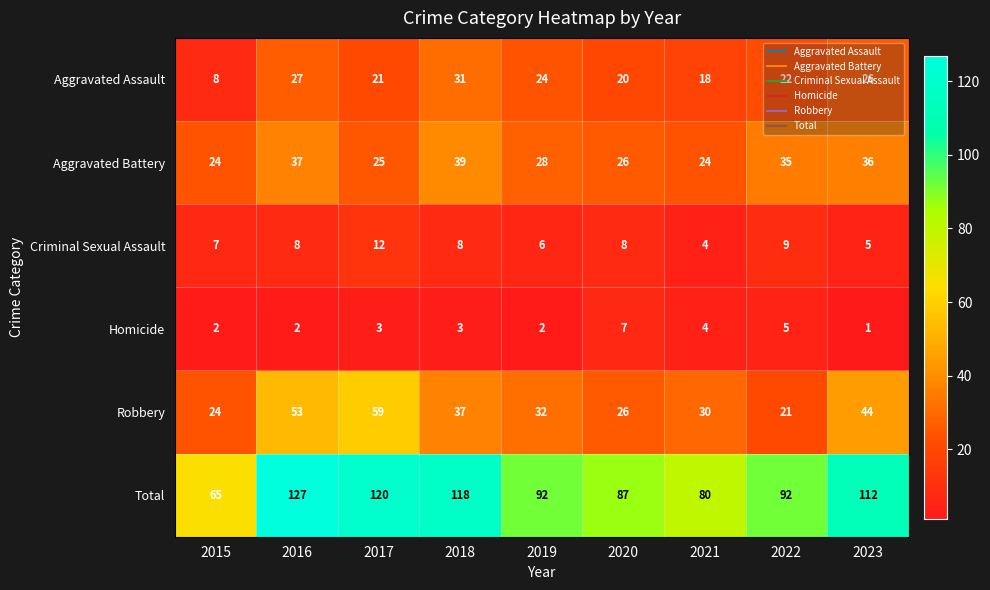

Is it true that Aggravated Battery equals 24 at 2015?

True